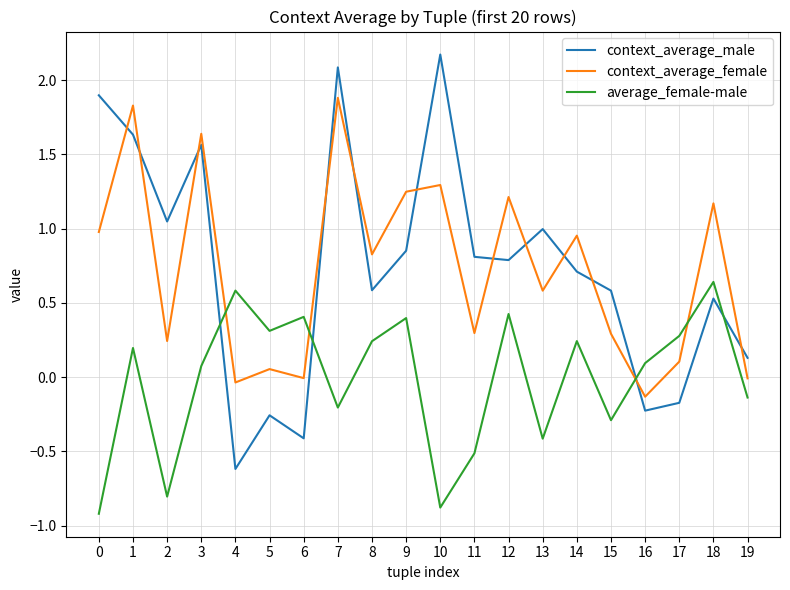

Which series changed the most between 12 and 16?

context_average_female